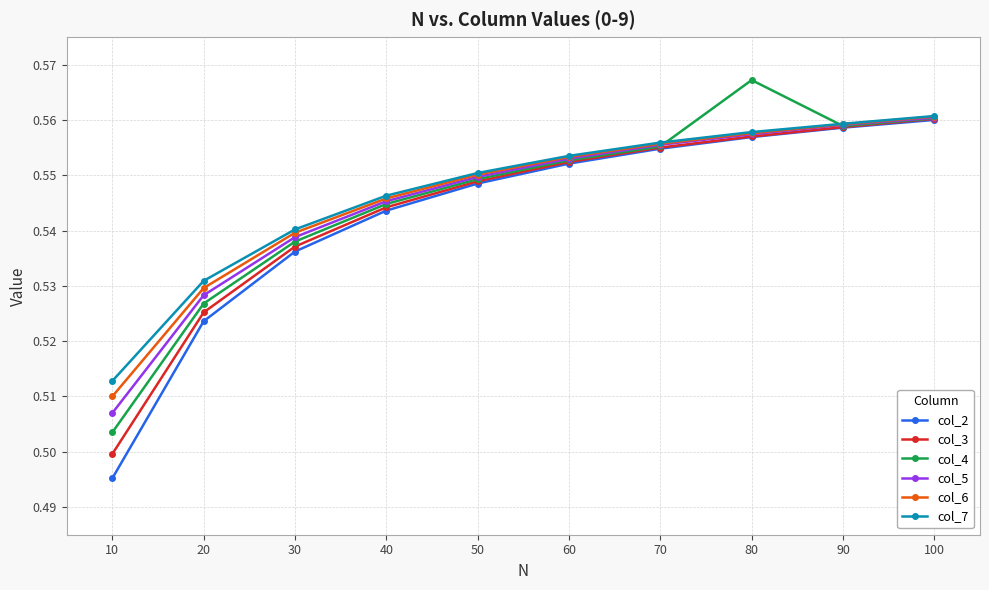

Is it true that col_4 equals 0.5 at 50?

True